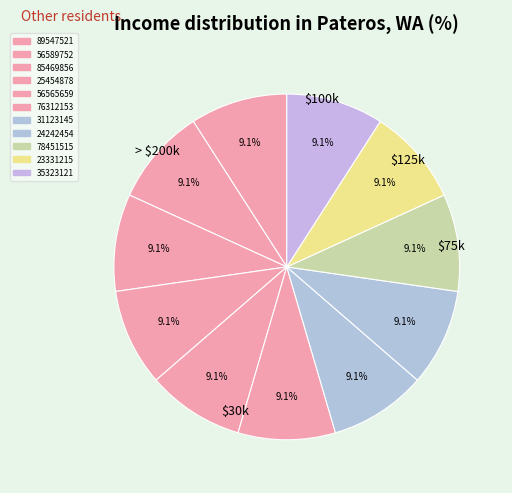

What percentage is NOT represented by 56589752?

90.9%